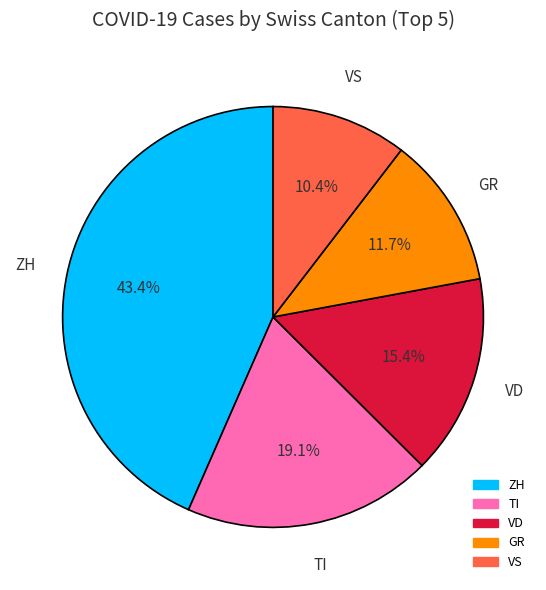

Is there any slice that represents more than half of the pie?

No